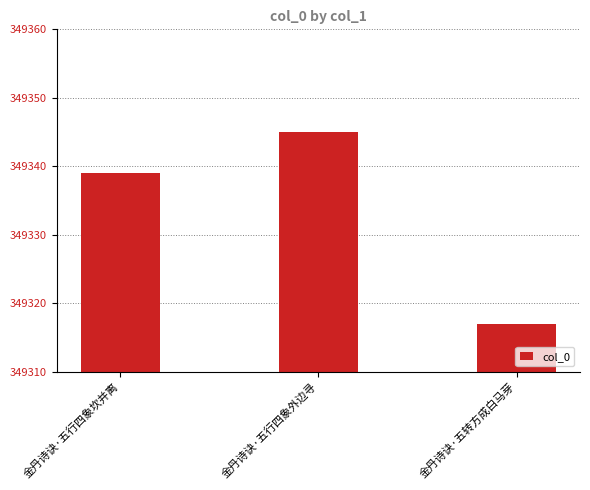

How many distinct data groups are displayed?

1